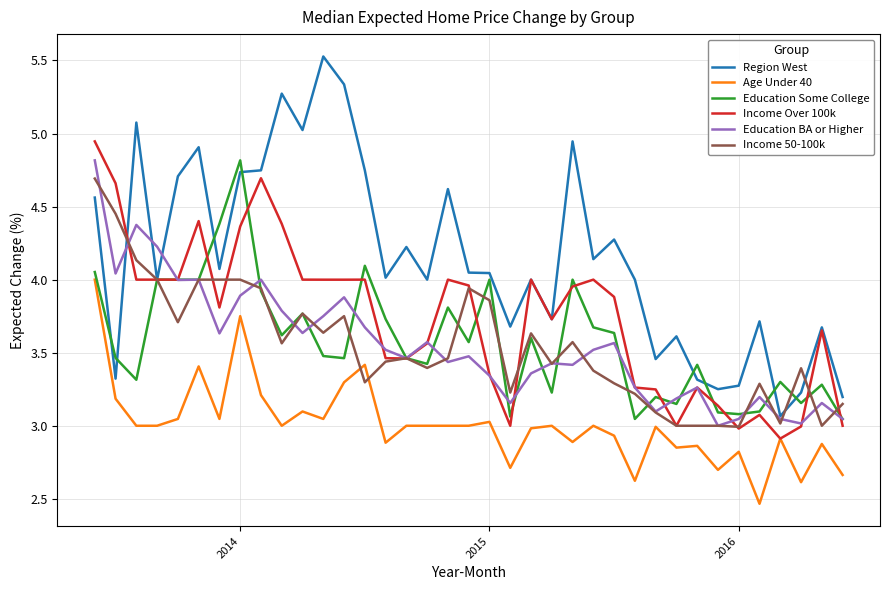

Is this an area chart (filled region under the line)?

No